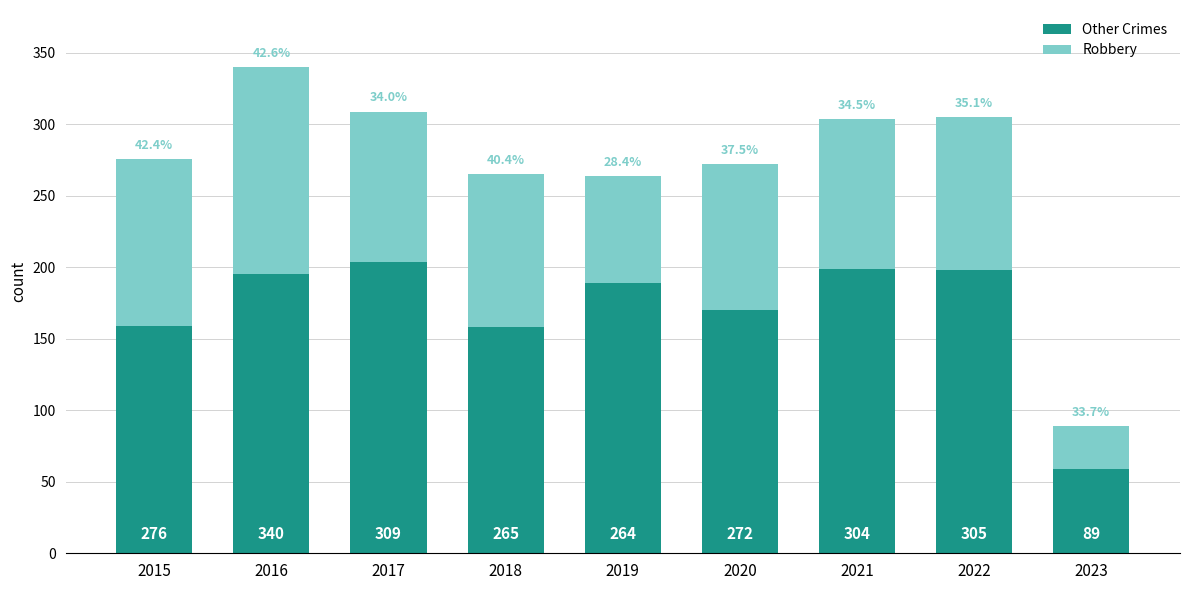

What is the difference between the Robbery values at 2021 and 2019?

30